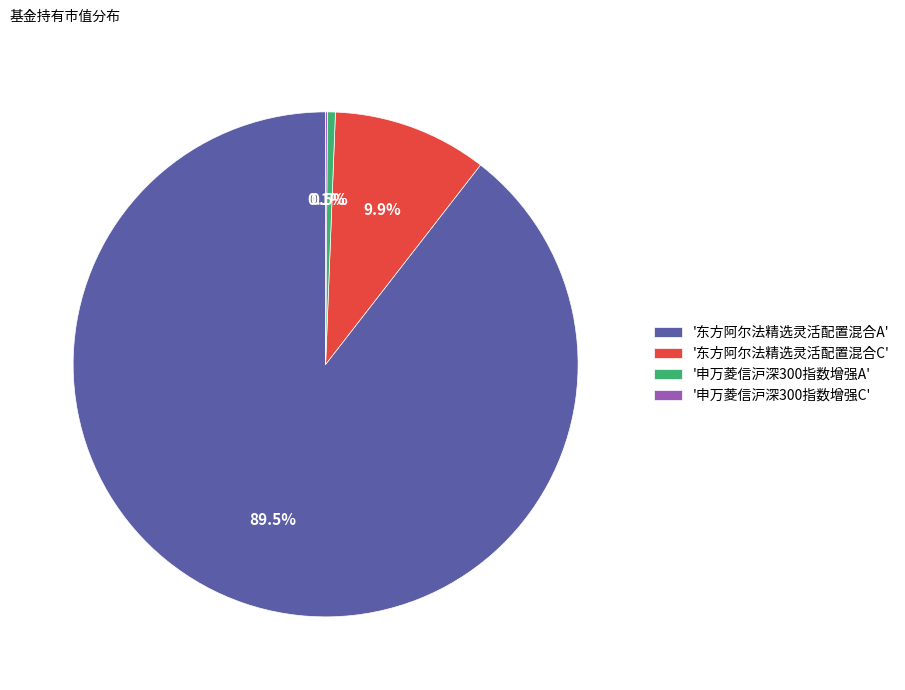

What is the largest slice in the pie chart?

'东方阿尔法精选灵活配置混合A'